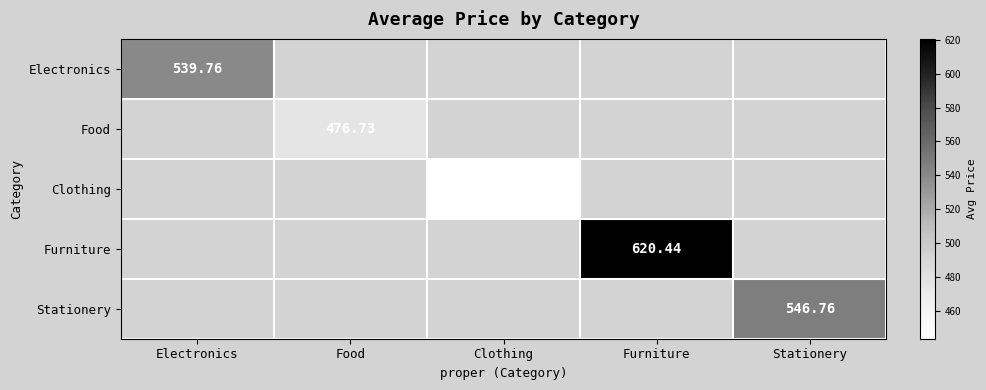

What is the minimum value shown in the chart?

443.8